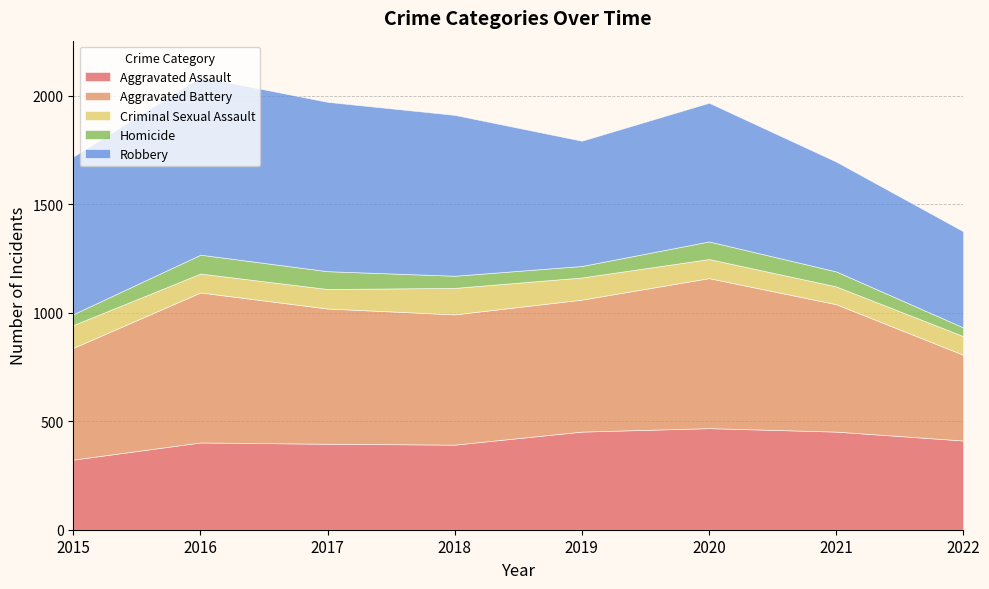

How many data points in Robbery are above 726?

3